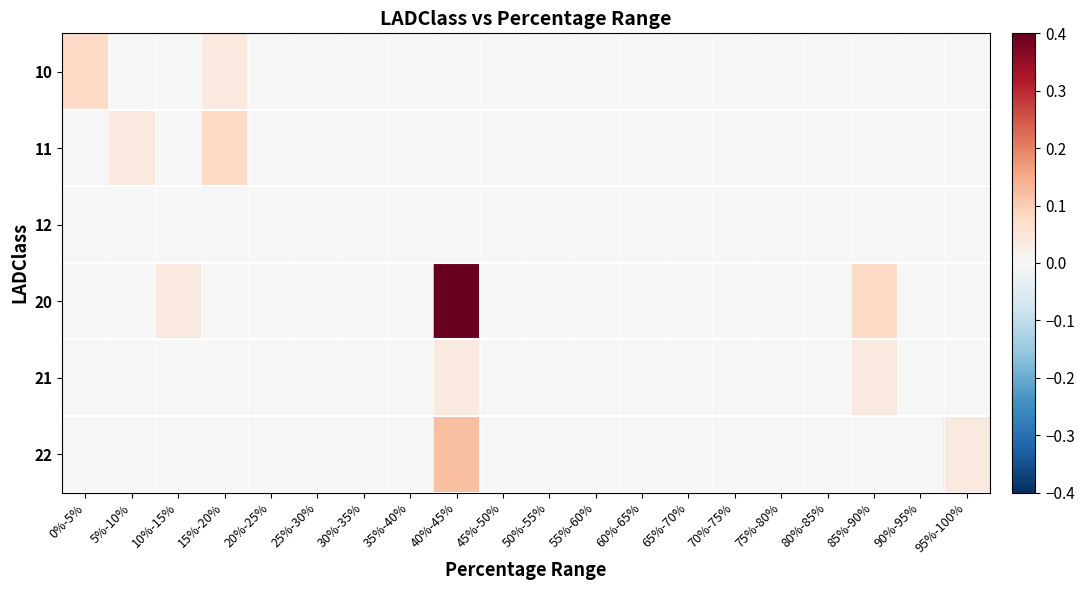

Reading left to right, what are all the values shown in this chart?

10: 0%-5%=0.1	5%-10%=0.0	10%-15%=0.0	15%-20%=0.0	20%-25%=0.0	25%-30%=0.0	30%-35%=0.0	35%-40%=0.0	40%-45%=0.0	45%-50%=0.0	50%-55%=0.0	55%-60%=0.0	60%-65%=0.0	65%-70%=0.0	70%-75%=0.0	75%-80%=0.0	80%-85%=0.0	85%-90%=0.0	90%-95%=0.0	95%-100%=0.0
11: 0%-5%=0.0	5%-10%=0.0	10%-15%=0.0	15%-20%=0.1	20%-25%=0.0	25%-30%=0.0	30%-35%=0.0	35%-40%=0.0	40%-45%=0.0	45%-50%=0.0	50%-55%=0.0	55%-60%=0.0	60%-65%=0.0	65%-70%=0.0	70%-75%=0.0	75%-80%=0.0	80%-85%=0.0	85%-90%=0.0	90%-95%=0.0	95%-100%=0.0
12: 0%-5%=0.0	5%-10%=0.0	10%-15%=0.0	15%-20%=0.0	20%-25%=0.0	25%-30%=0.0	30%-35%=0.0	35%-40%=0.0	40%-45%=0.0	45%-50%=0.0	50%-55%=0.0	55%-60%=0.0	60%-65%=0.0	65%-70%=0.0	70%-75%=0.0	75%-80%=0.0	80%-85%=0.0	85%-90%=0.0	90%-95%=0.0	95%-100%=0.0
20: 0%-5%=0.0	5%-10%=0.0	10%-15%=0.0	15%-20%=0.0	20%-25%=0.0	25%-30%=0.0	30%-35%=0.0	35%-40%=0.0	40%-45%=0.4	45%-50%=0.0	50%-55%=0.0	55%-60%=0.0	60%-65%=0.0	65%-70%=0.0	70%-75%=0.0	75%-80%=0.0	80%-85%=0.0	85%-90%=0.1	90%-95%=0.0	95%-100%=0.0
21: 0%-5%=0.0	5%-10%=0.0	10%-15%=0.0	15%-20%=0.0	20%-25%=0.0	25%-30%=0.0	30%-35%=0.0	35%-40%=0.0	40%-45%=0.0	45%-50%=0.0	50%-55%=0.0	55%-60%=0.0	60%-65%=0.0	65%-70%=0.0	70%-75%=0.0	75%-80%=0.0	80%-85%=0.0	85%-90%=0.0	90%-95%=0.0	95%-100%=0.0
22: 0%-5%=0.0	5%-10%=0.0	10%-15%=0.0	15%-20%=0.0	20%-25%=0.0	25%-30%=0.0	30%-35%=0.0	35%-40%=0.0	40%-45%=0.1	45%-50%=0.0	50%-55%=0.0	55%-60%=0.0	60%-65%=0.0	65%-70%=0.0	70%-75%=0.0	75%-80%=0.0	80%-85%=0.0	85%-90%=0.0	90%-95%=0.0	95%-100%=0.0